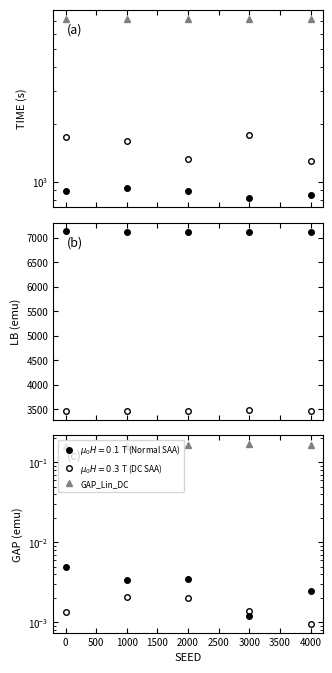

True or false: TIME_Lin_DC and TIME_SAA_Normal intersect in this chart.

False